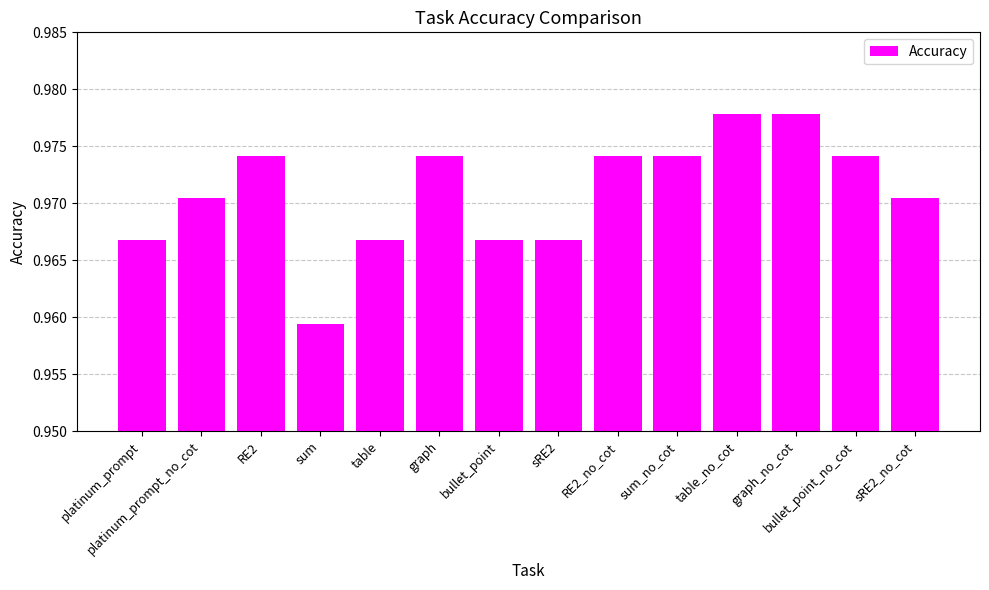

At which category does the chart reach its minimum across all series?

sum